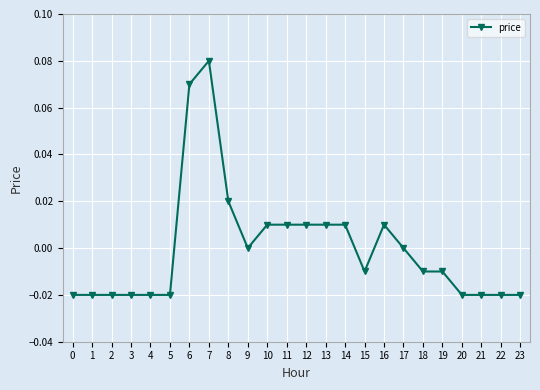

The chart shows a value of 0.0 at 6. True or false?

False